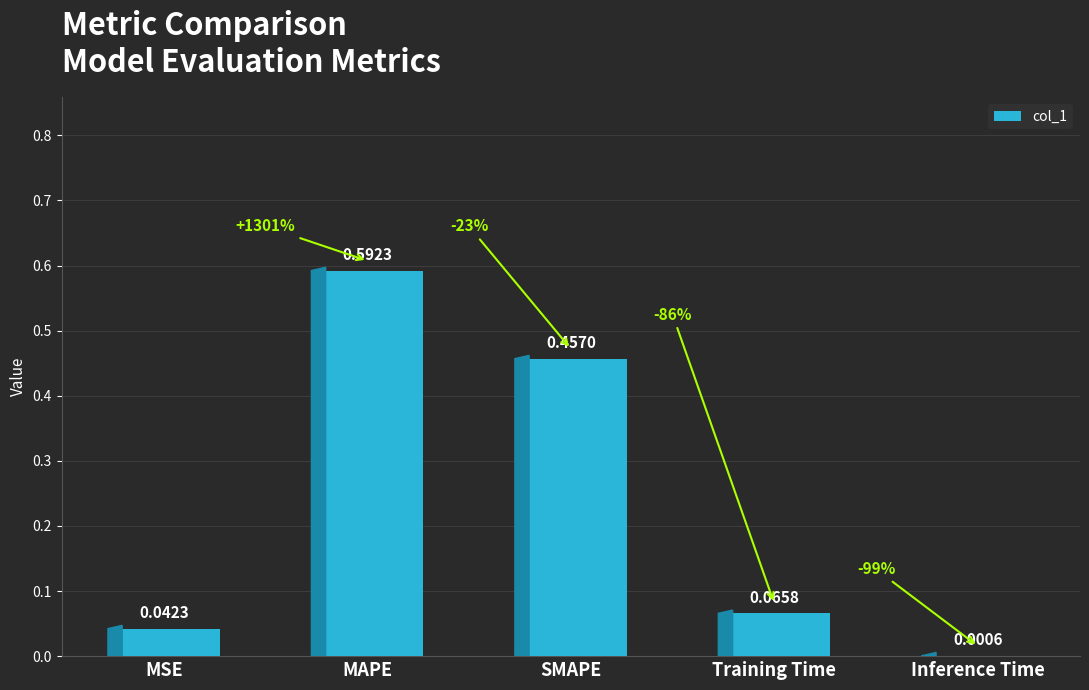

At which category does the chart reach its peak across all series?

MAPE